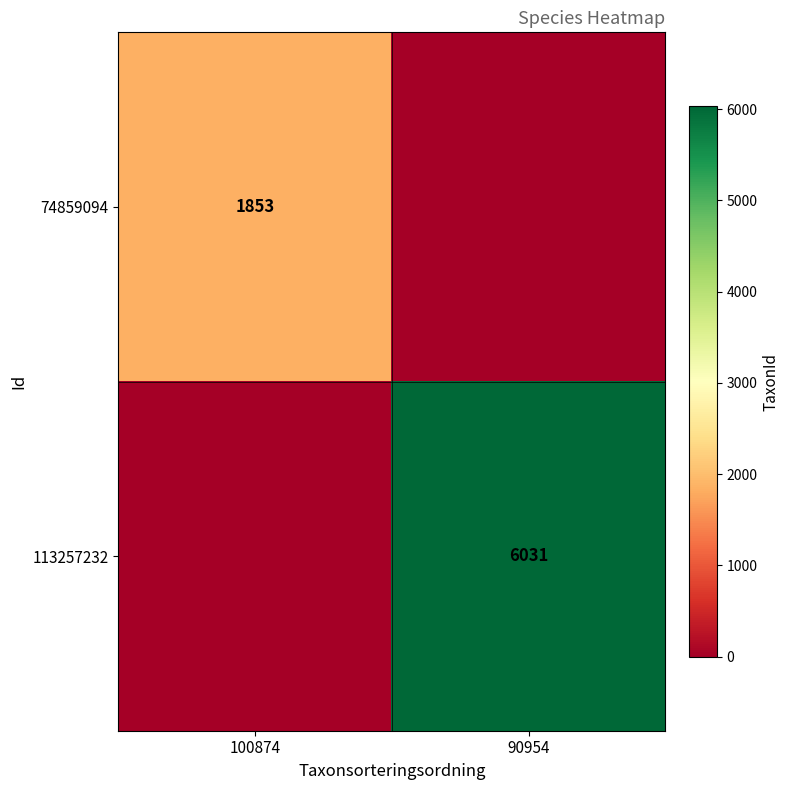

What is the spread (max minus min) of values at 90954?

6031